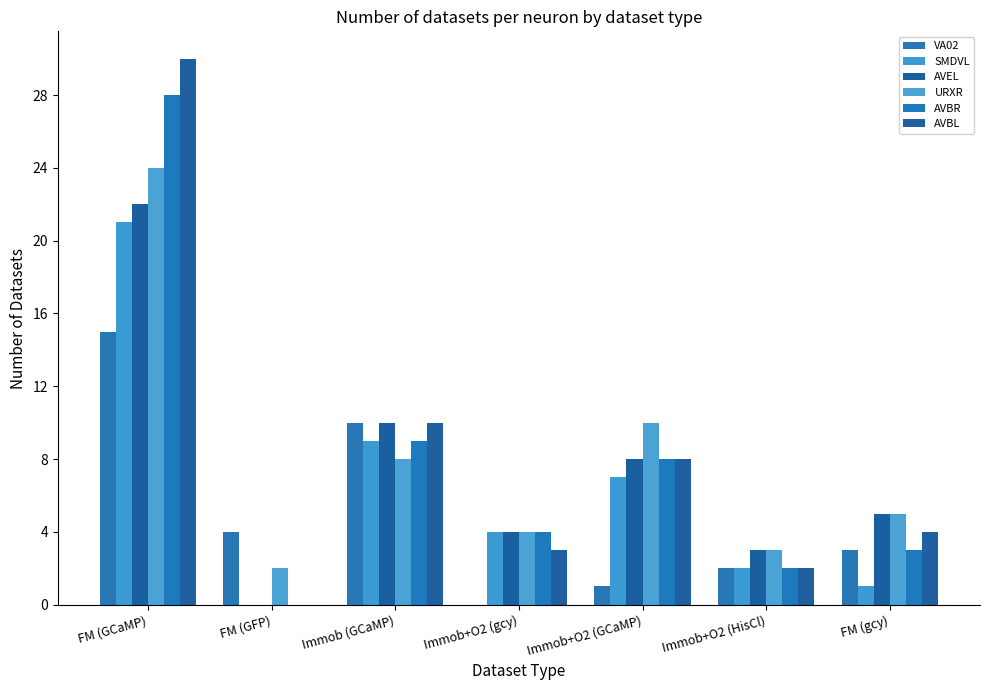

At FM (GCaMP), list the series in order from smallest to largest.

VA02, SMDVL, AVEL, URXR, AVBR, AVBL